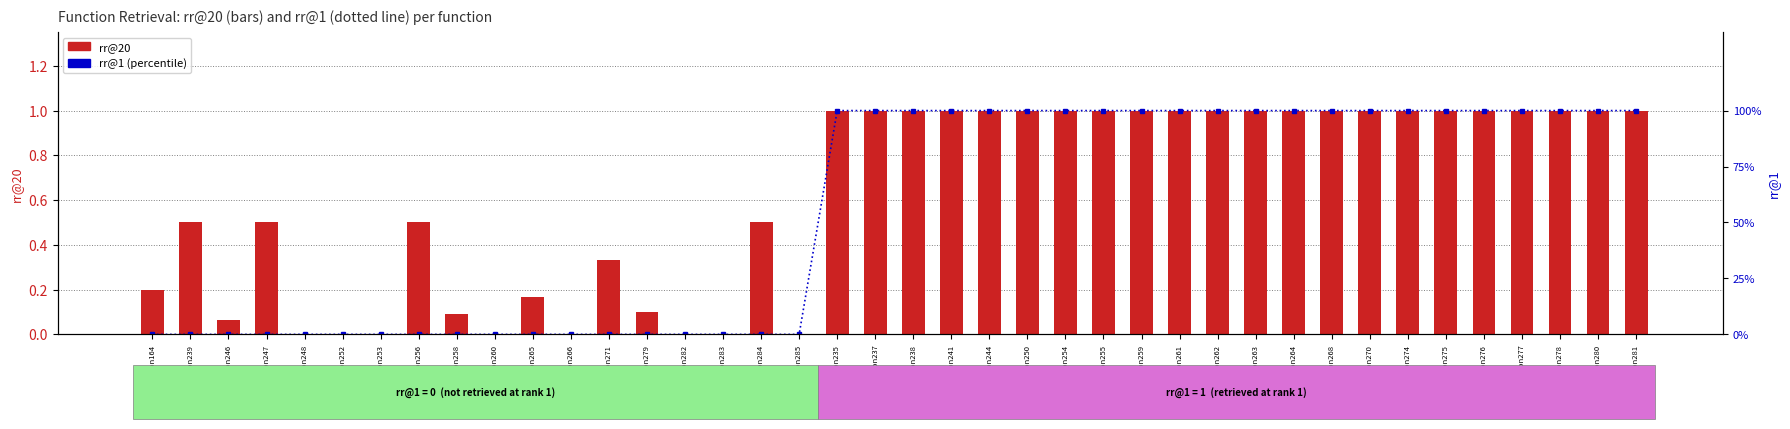

At how many categories does at least one series exceed 0?

32